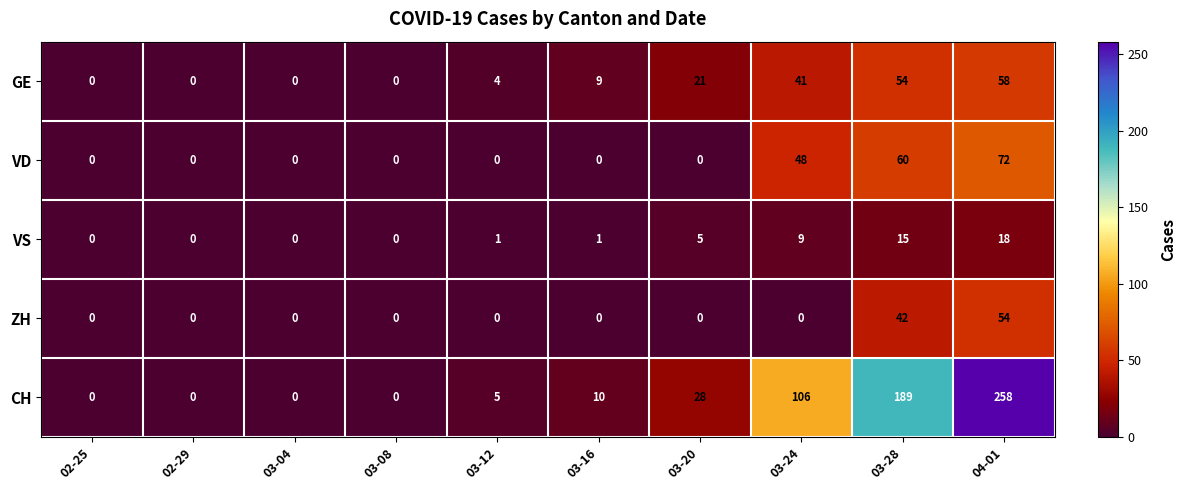

What is the greatest value displayed?

258